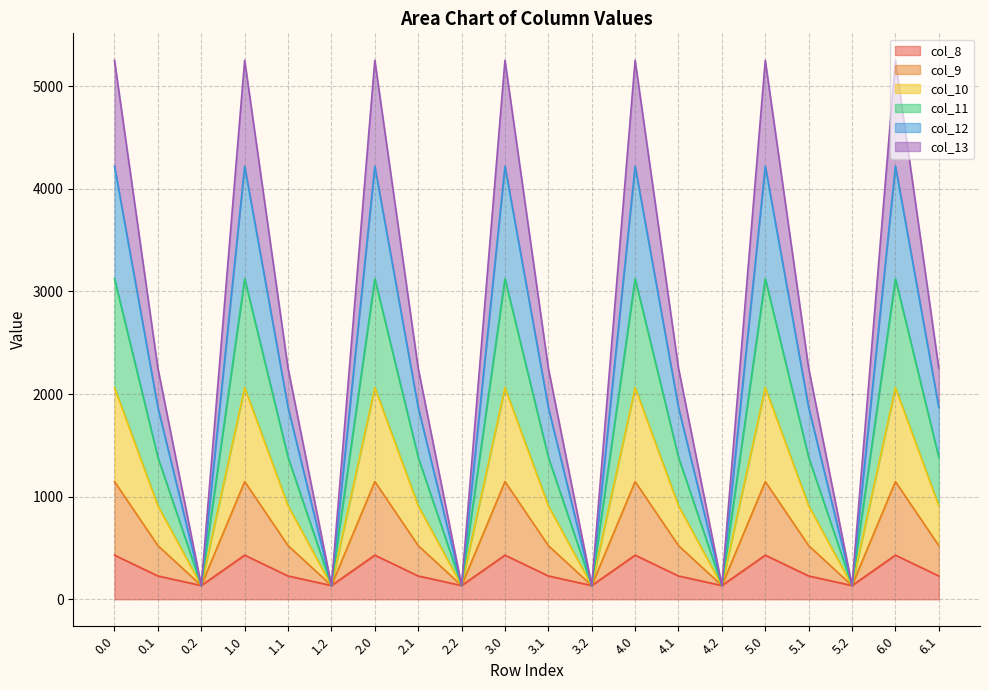

True or false: col_8 has a value of 227.5 at 1.1.

True